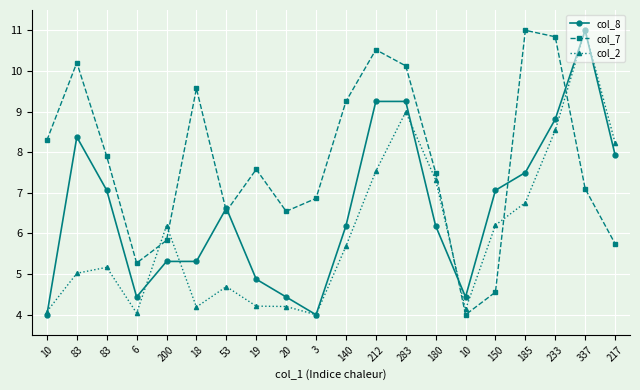

How many interior local valleys does the col_2 series have?

4